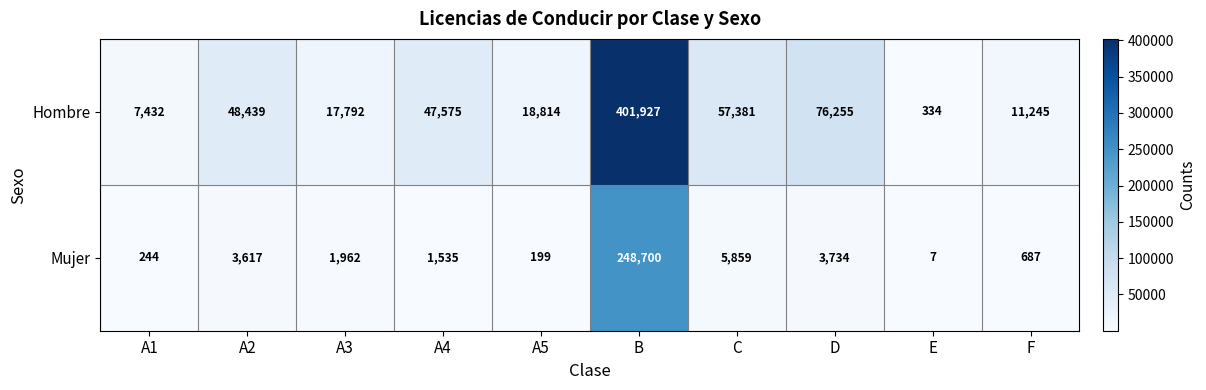

What is the smallest value displayed?

7